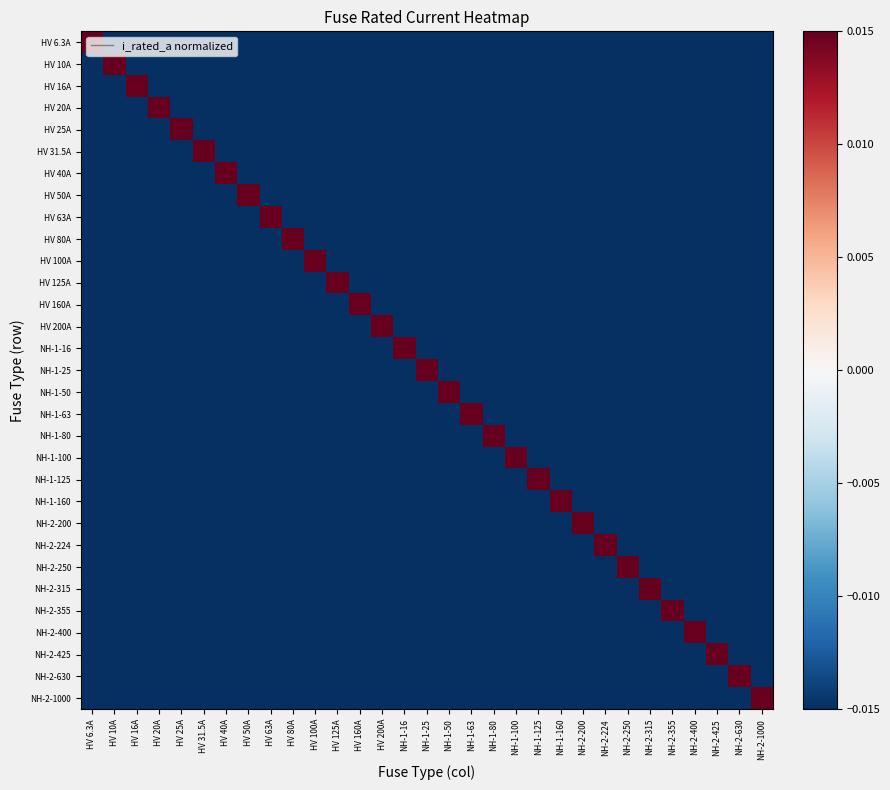

List the series in order of their peak value, lowest first.

HV 6.3A, HV 10A, HV 16A, HV 20A, HV 25A, HV 31.5A, HV 40A, HV 50A, HV 63A, HV 80A, HV 100A, HV 125A, HV 160A, HV 200A, NH-1-16, NH-1-25, NH-1-50, NH-1-63, NH-1-80, NH-1-100, NH-1-125, NH-1-160, NH-2-200, NH-2-224, NH-2-250, NH-2-315, NH-2-355, NH-2-400, NH-2-425, NH-2-630, NH-2-1000